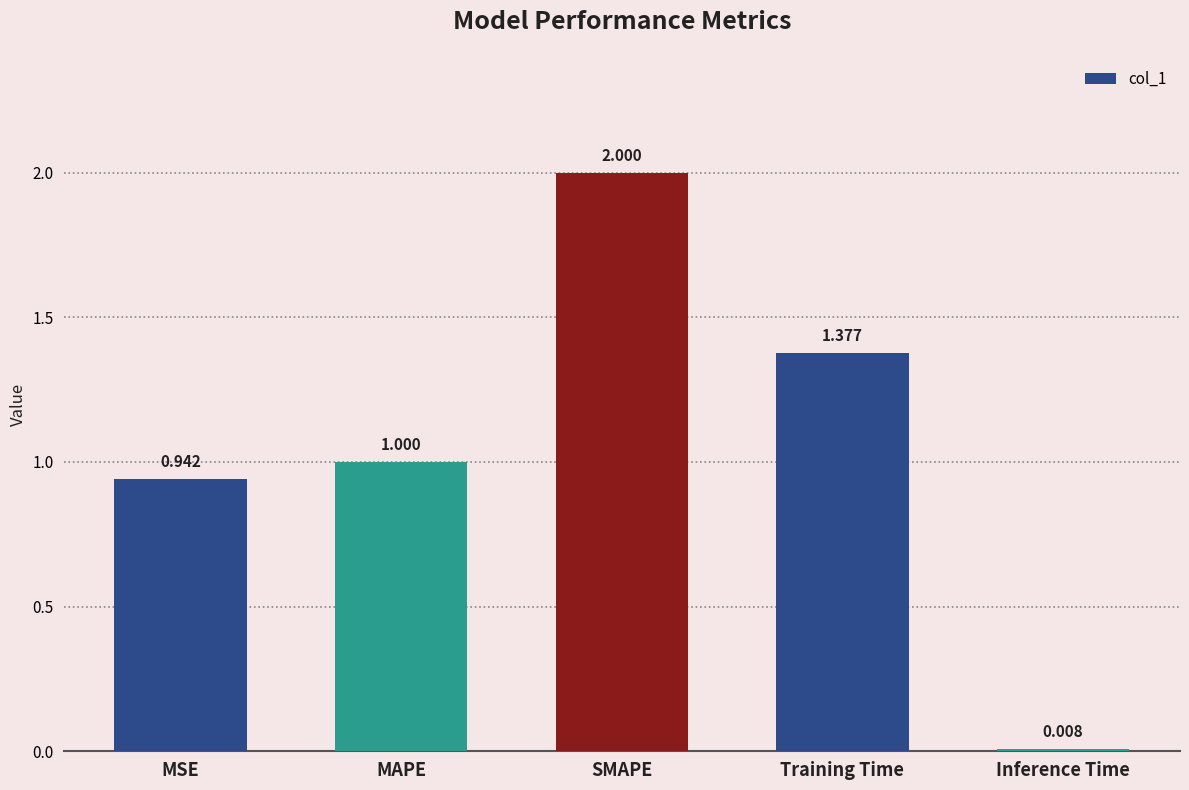

List the labels in order of value, smallest first.

Inference Time, MSE, MAPE, Training Time, SMAPE